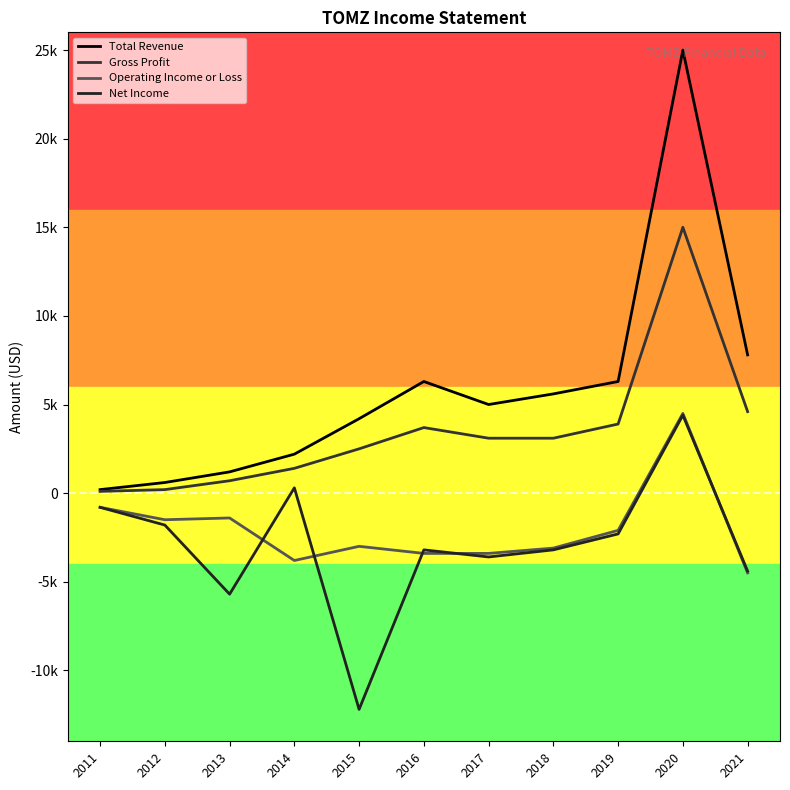

Does the chart display data point markers on the line(s)?

No